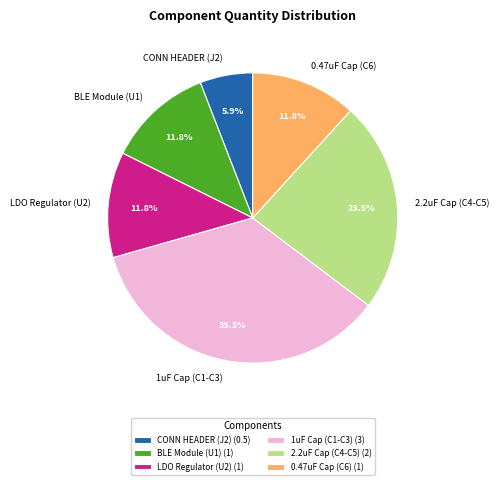

Do 0.47uF Cap (C6) and LDO Regulator (U2) together represent more than half of the pie?

No